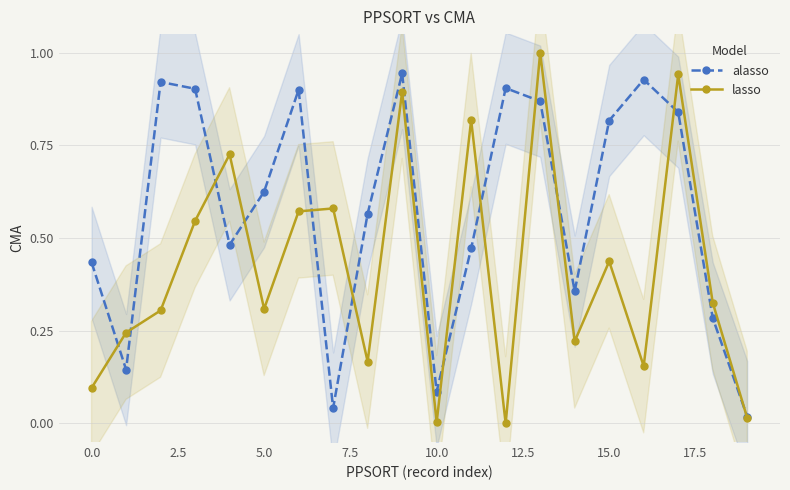

The alasso series shows 0.6 at 0.0. True or false?

False